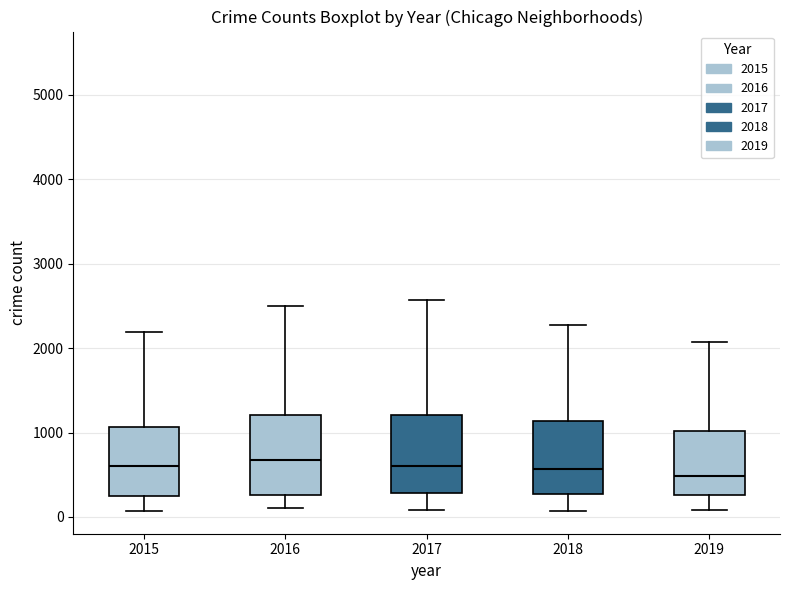

Where does the lower whisker of the box at x = 2015 end on the y-axis? The values are not printed on the chart, so give them approximately, as read against the axis.

100